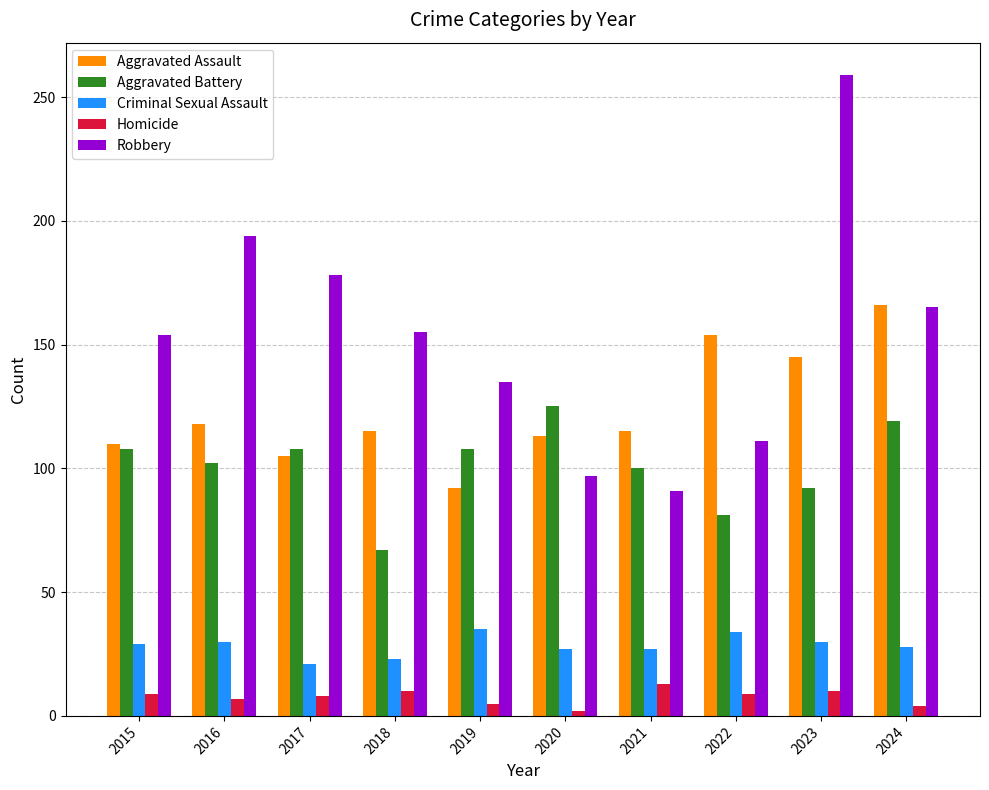

List the series in order of their peak value, lowest first.

Homicide, Criminal Sexual Assault, Aggravated Battery, Aggravated Assault, Robbery